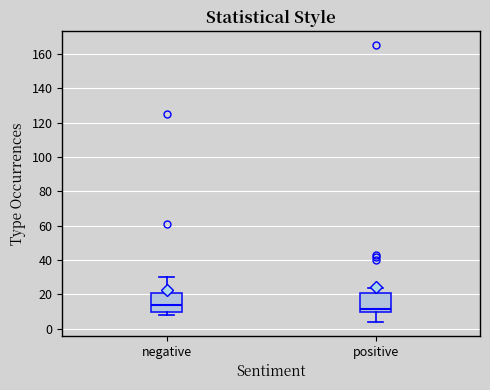

Which box has the lowest median line?

positive